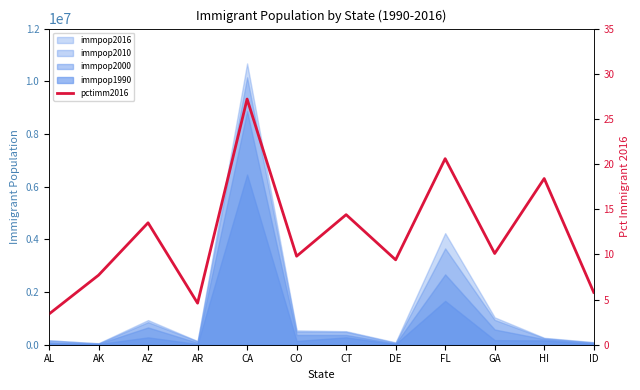

Approximately how many times larger is the value at CA compared to HI?

1.5